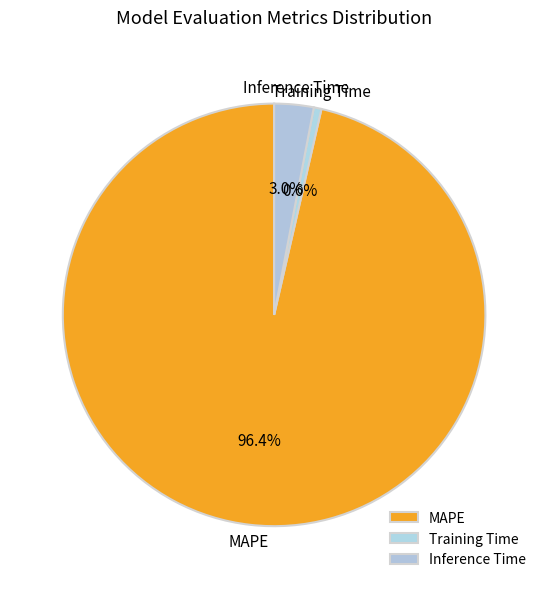

Rank the categories by value from highest to lowest.

MAPE, Inference Time, Training Time